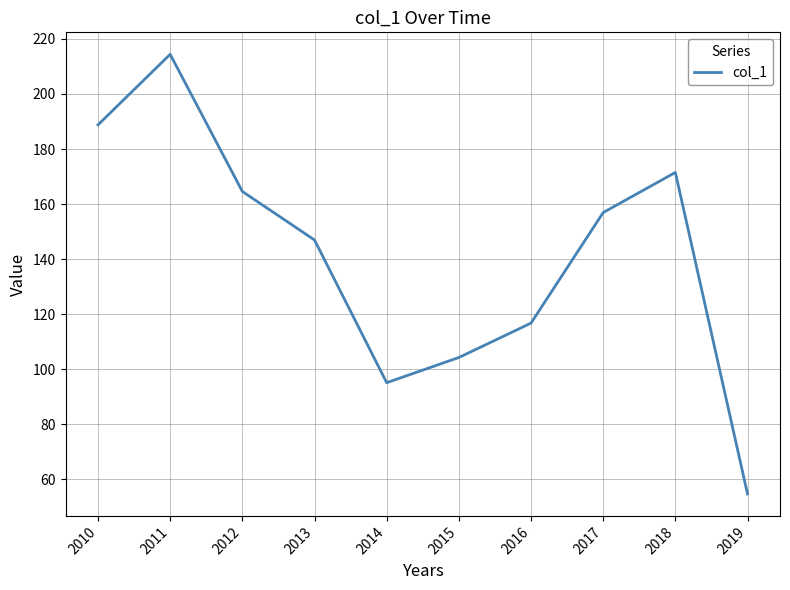

Approximately how many times larger is the value at 2018 compared to 2017?

1.1